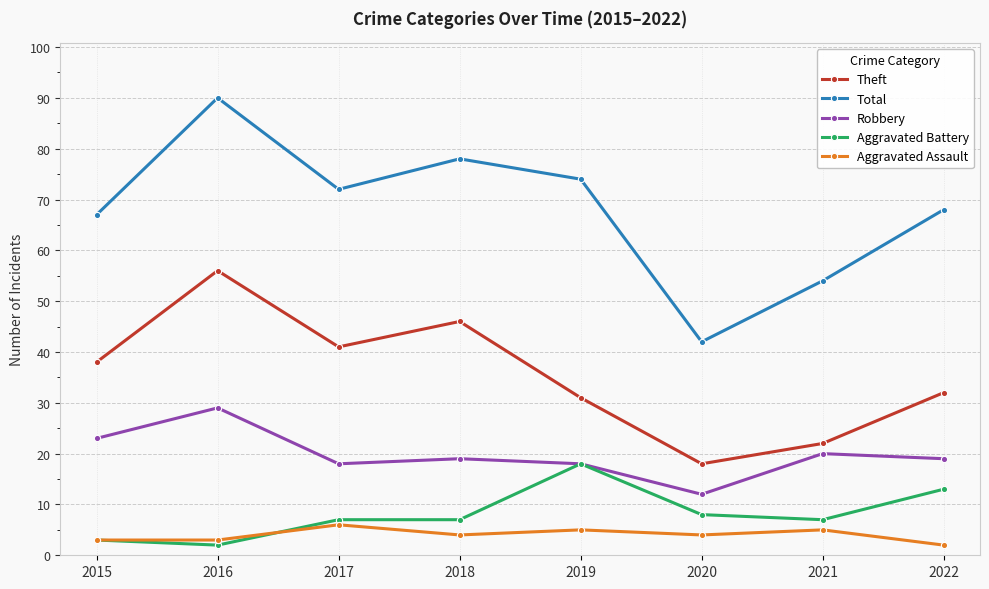

True or false: Theft and Aggravated Assault cross at least once.

False